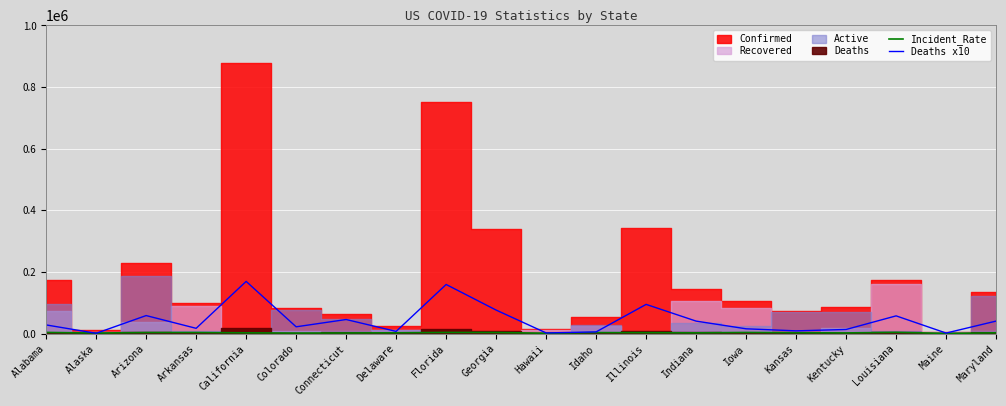

What is the difference between the maximum and minimum values in the Incident_Rate series?

3317